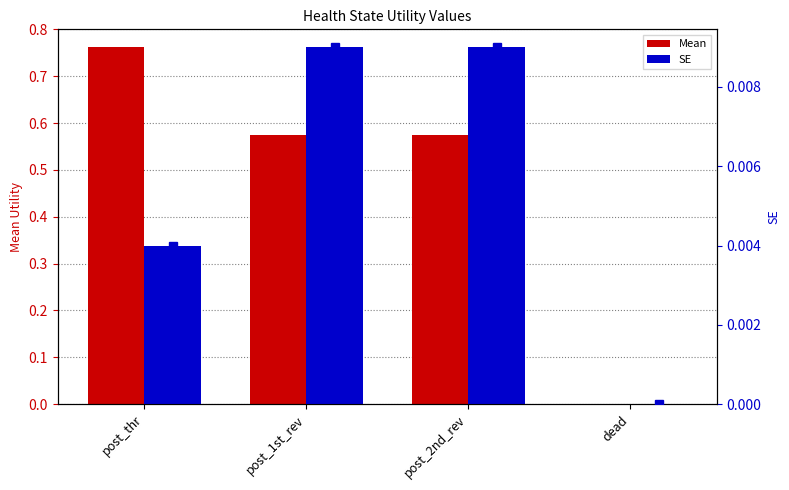

Does the chart contain any negative values?

No